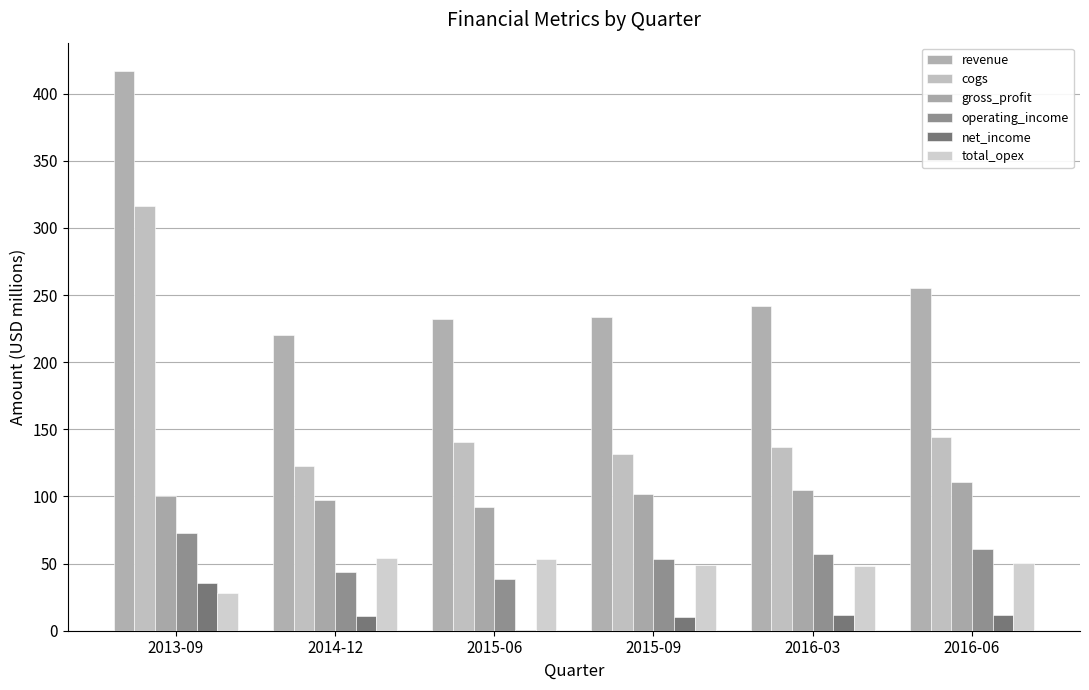

What is the sum of the operating_income values at 2015-09 and 2013-09?

126.1